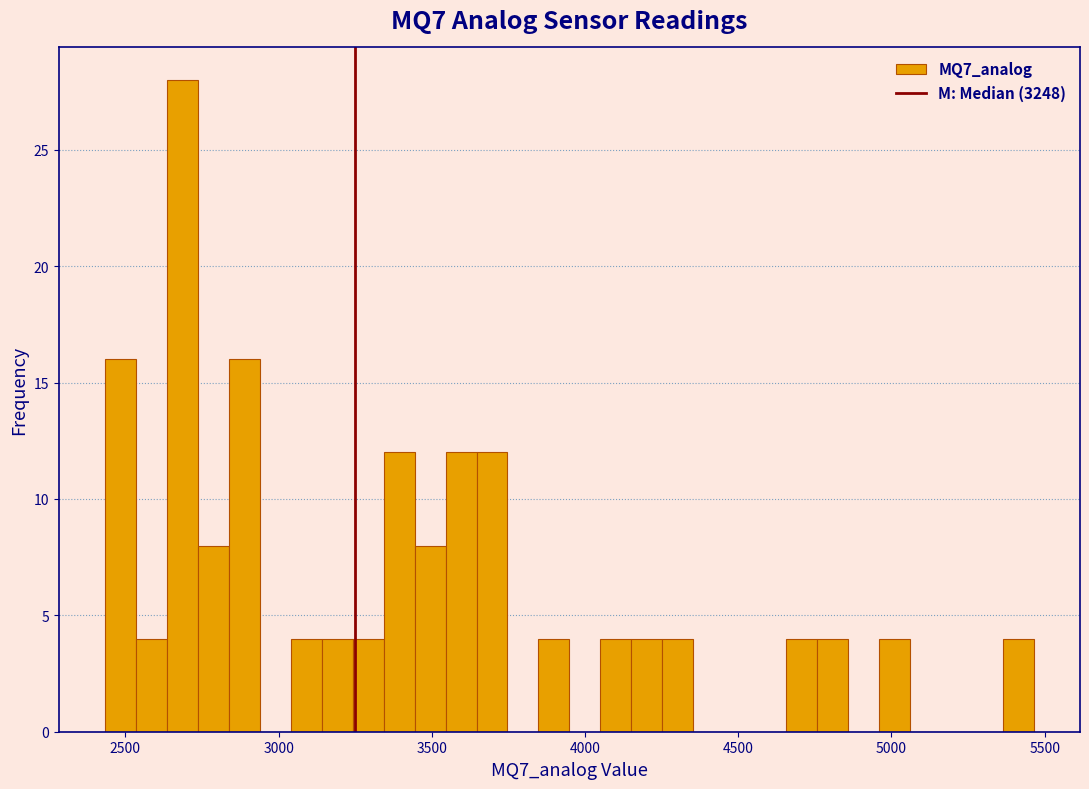

Around what value on the x-axis is the tallest bar? Give the approximate position of its centre, as read against the axis.

2700